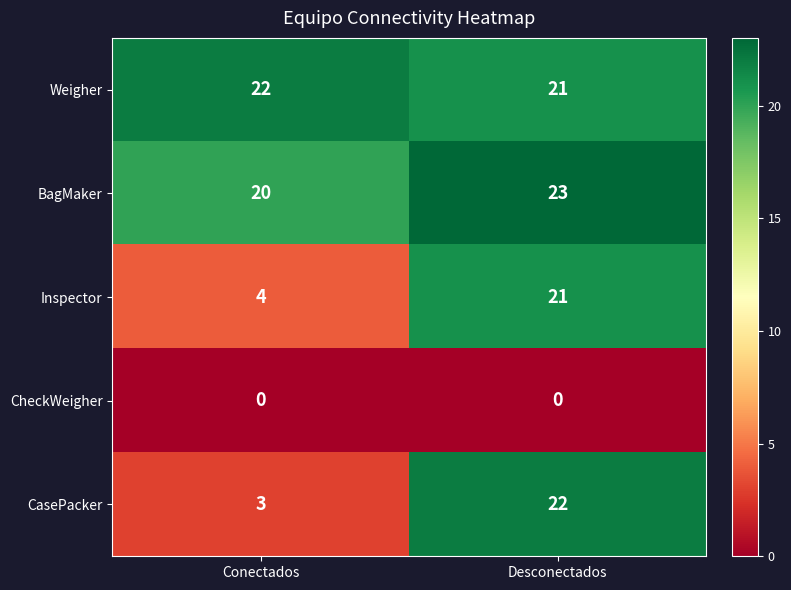

Reading left to right, extract all data points from this chart.

Weigher: 22	21
BagMaker: 20	23
Inspector: 4	21
CheckWeigher: 0	0
CasePacker: 3	22